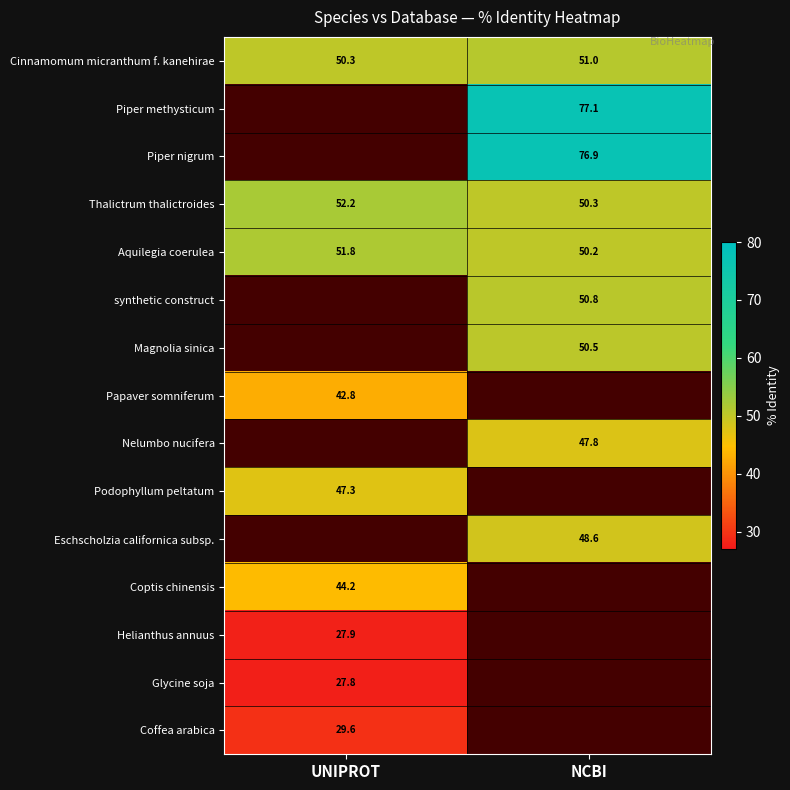

Rank the categories by Cinnamomum micranthum f. kanehirae value from lowest to highest.

UNIPROT, NCBI